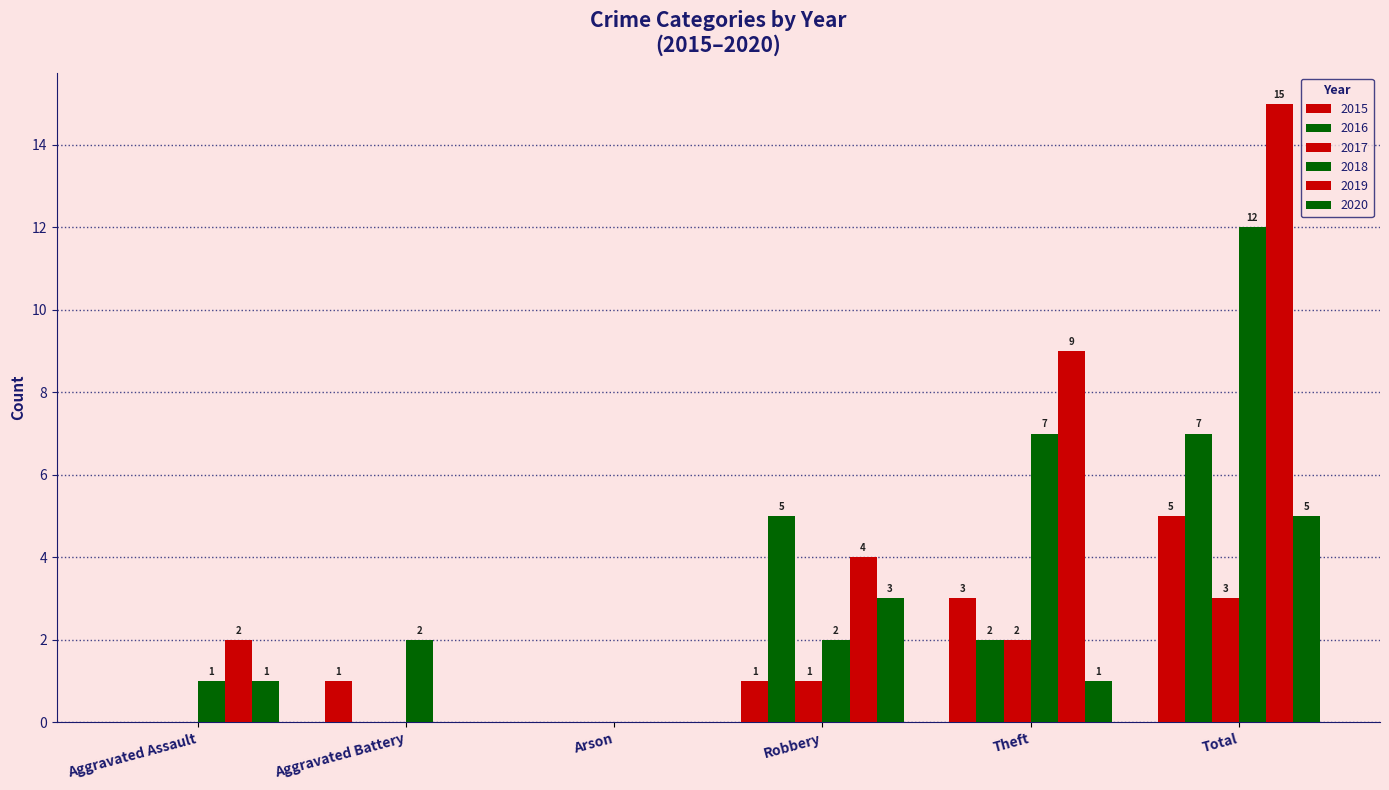

Are the bars horizontal?

No